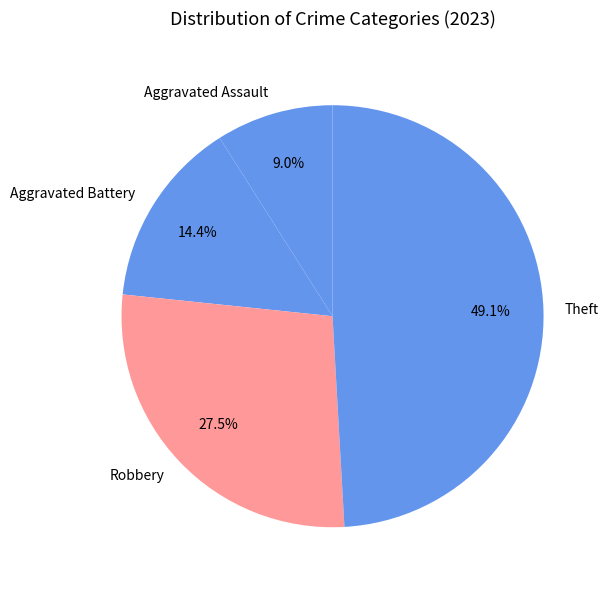

Rank the categories by value from lowest to highest.

Aggravated Assault, Aggravated Battery, Robbery, Theft